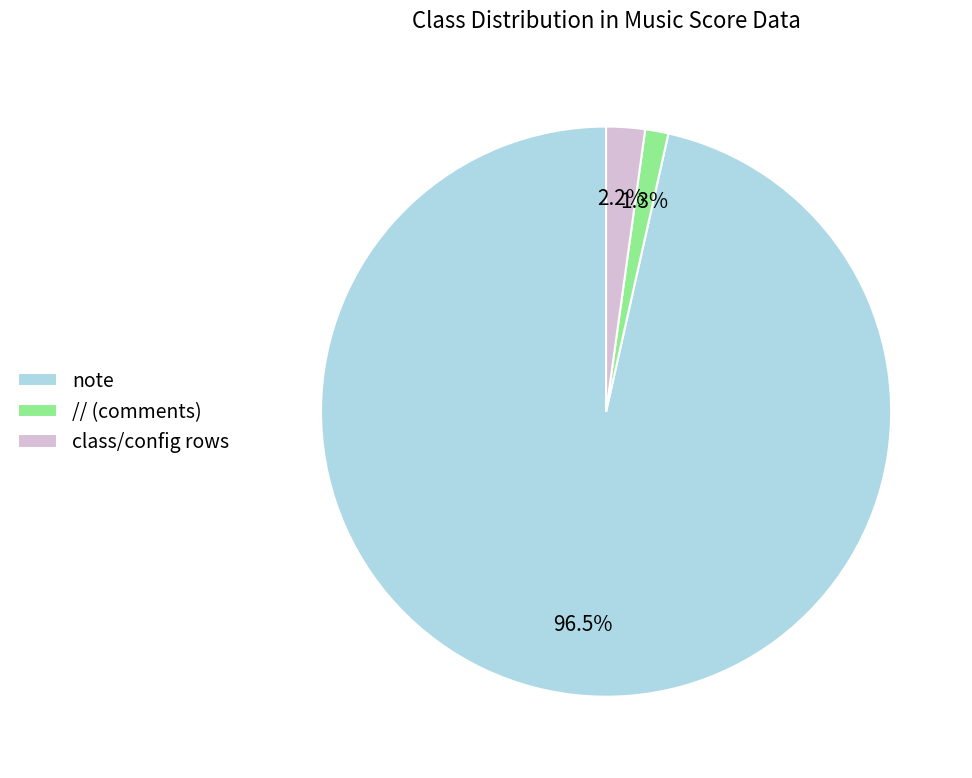

How many segments does this pie chart have?

3